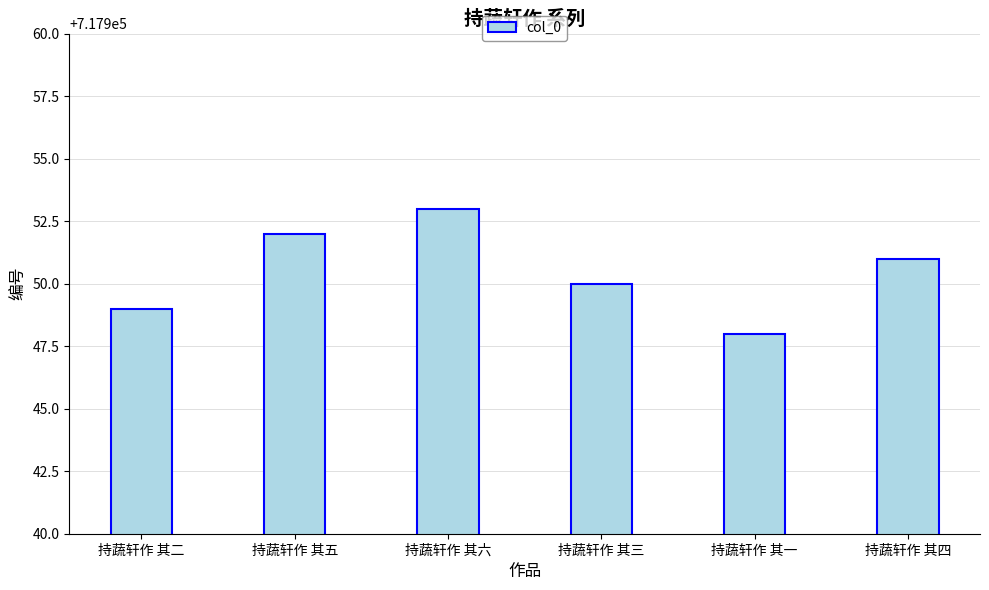

What is the difference between the maximum and minimum values?

5